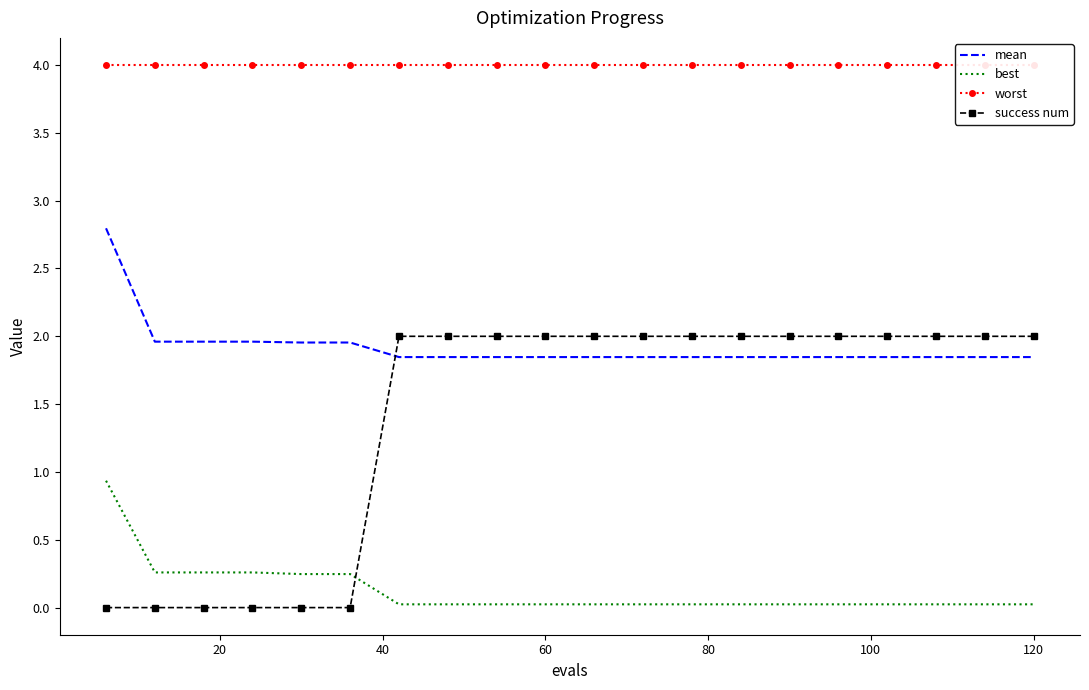

Is this an area chart (filled region under the line)?

No